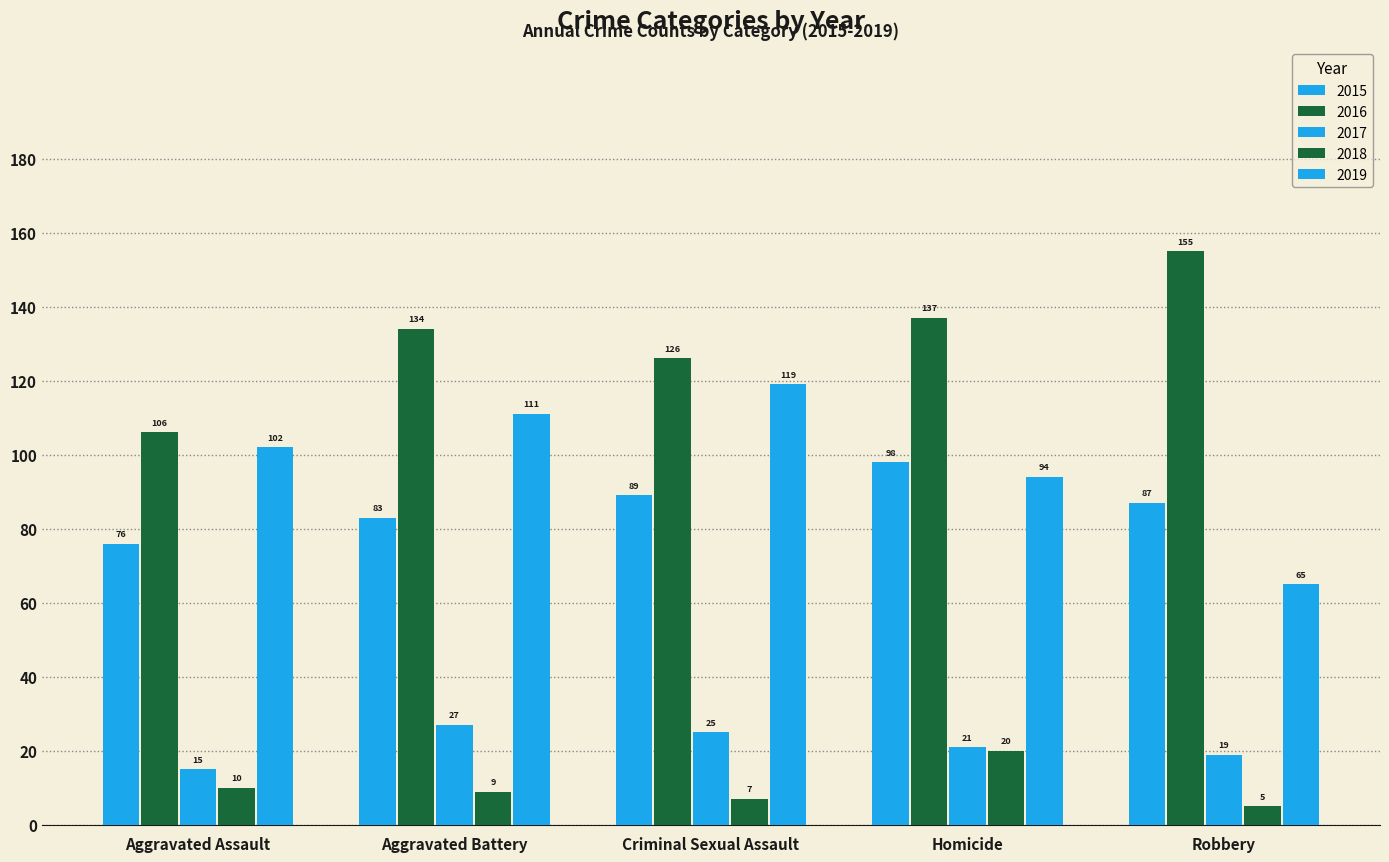

Are the bars grouped side by side (vs. stacked)?

Yes